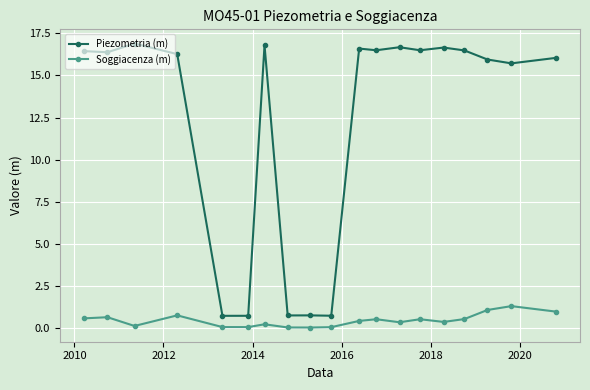

Which series has the widest spread of values?

Piezometria (m)